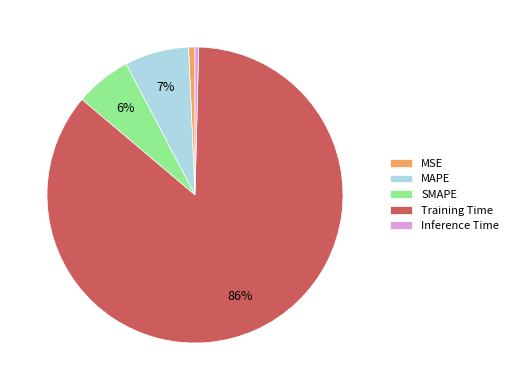

How many slices are in this pie chart?

5